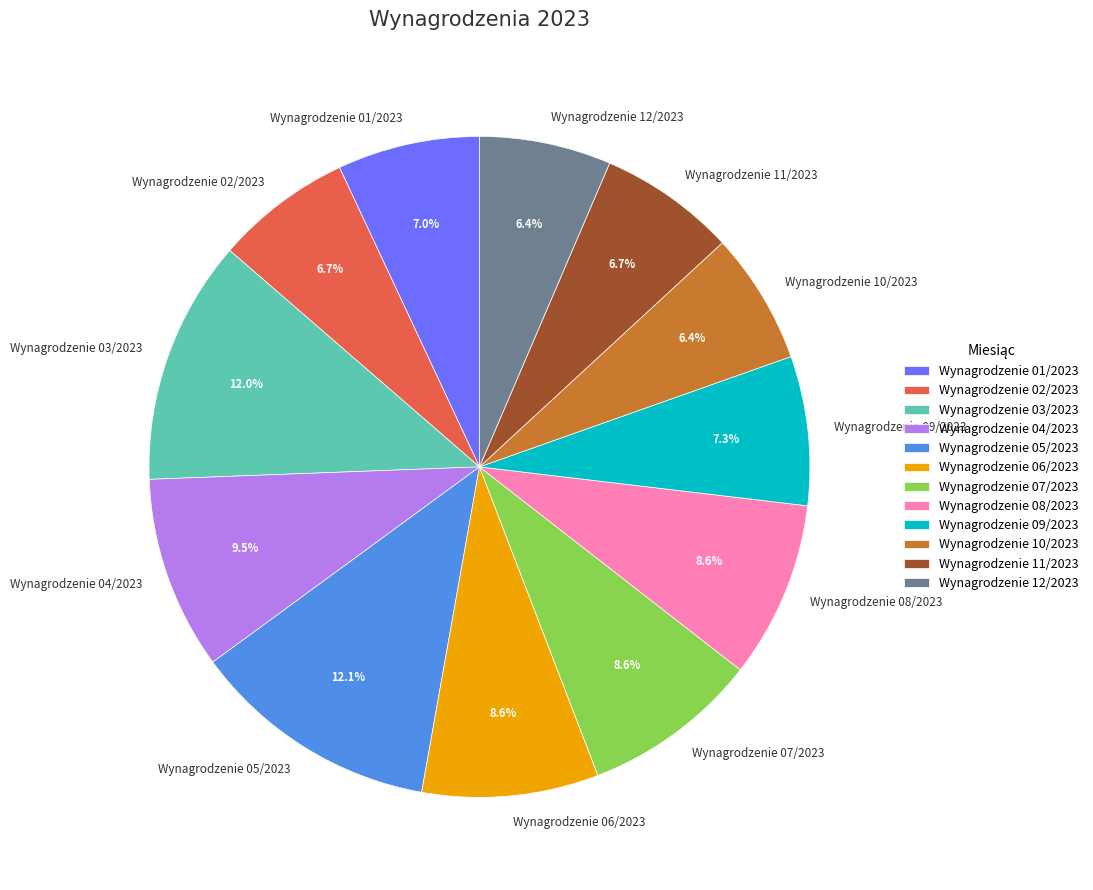

Combined, what portion of the pie is Wynagrodzenie 02/2023 and Wynagrodzenie 07/2023?

15.3%